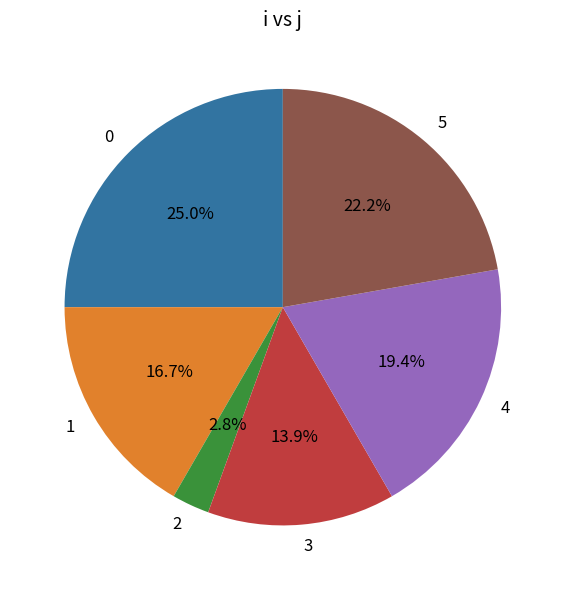

Which category has the biggest portion of the pie?

0